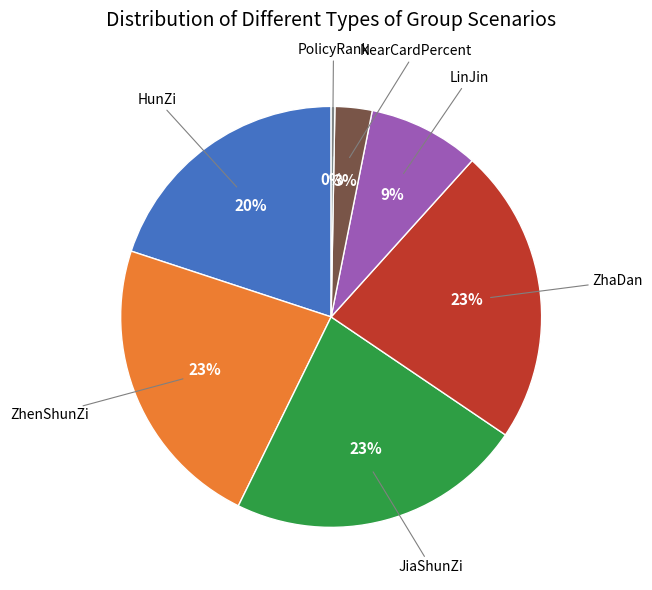

Does any single category account for the majority?

No